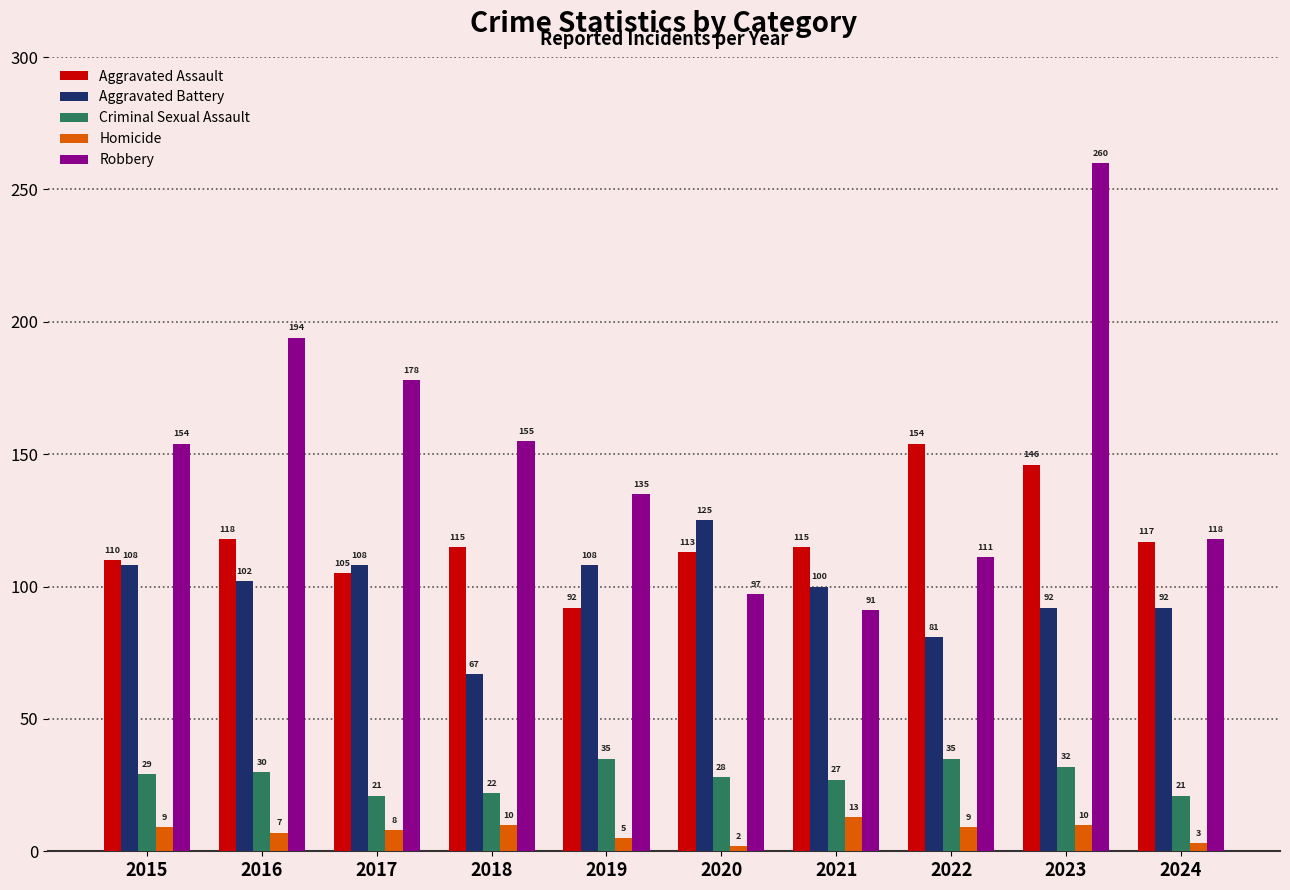

Reading right to left, transcribe all the data shown in this chart.

Aggravated Assault: 2024=117	2023=146	2022=154	2021=115	2020=113	2019=92	2018=115	2017=105	2016=118	2015=110
Aggravated Battery: 2024=92	2023=92	2022=81	2021=100	2020=125	2019=108	2018=67	2017=108	2016=102	2015=108
Criminal Sexual Assault: 2024=21	2023=32	2022=35	2021=27	2020=28	2019=35	2018=22	2017=21	2016=30	2015=29
Homicide: 2024=3	2023=10	2022=9	2021=13	2020=2	2019=5	2018=10	2017=8	2016=7	2015=9
Robbery: 2024=118	2023=260	2022=111	2021=91	2020=97	2019=135	2018=155	2017=178	2016=194	2015=154